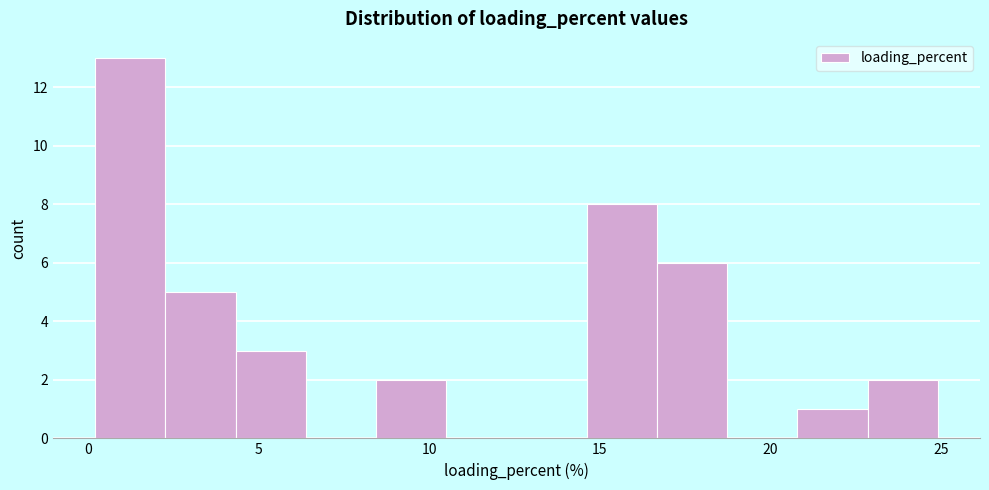

Reading left to right, list every bar in this chart as the range it spans on the x-axis followed by its height. Neither the bar edges nor the heights are printed on the chart, so give them approximately, as read against the axes.

0.0 to 2.5: 13
2.5 to 4.5: 5
4.5 to 6.5: 3
6.5 to 8.5: 0
8.5 to 10.5: 2
10.5 to 12.5: 0
12.5 to 14.5: 0
14.5 to 16.5: 8
16.5 to 18.5: 6
18.5 to 21.0: 0
21.0 to 23.0: 1
23.0 to 25.0: 2